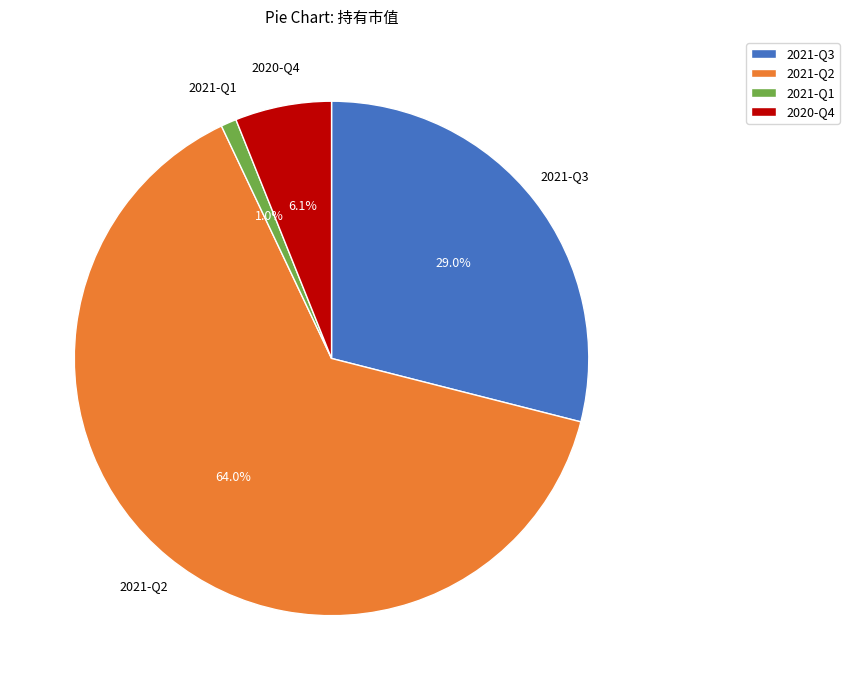

Do 2021-Q3 and 2020-Q4 together represent more than half of the pie?

No